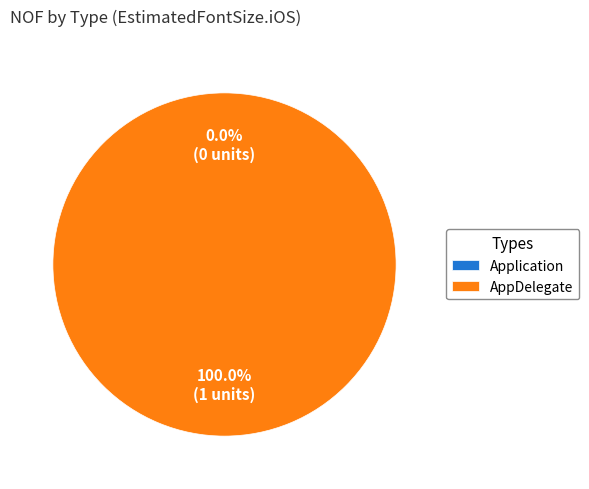

To the nearest percent, what percentage of the pie is AppDelegate?

100%